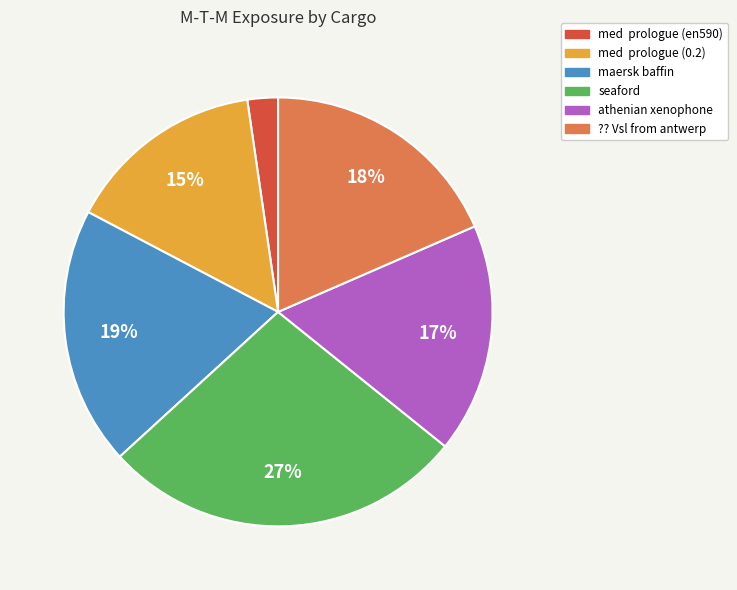

Count the number of slices in the pie.

6